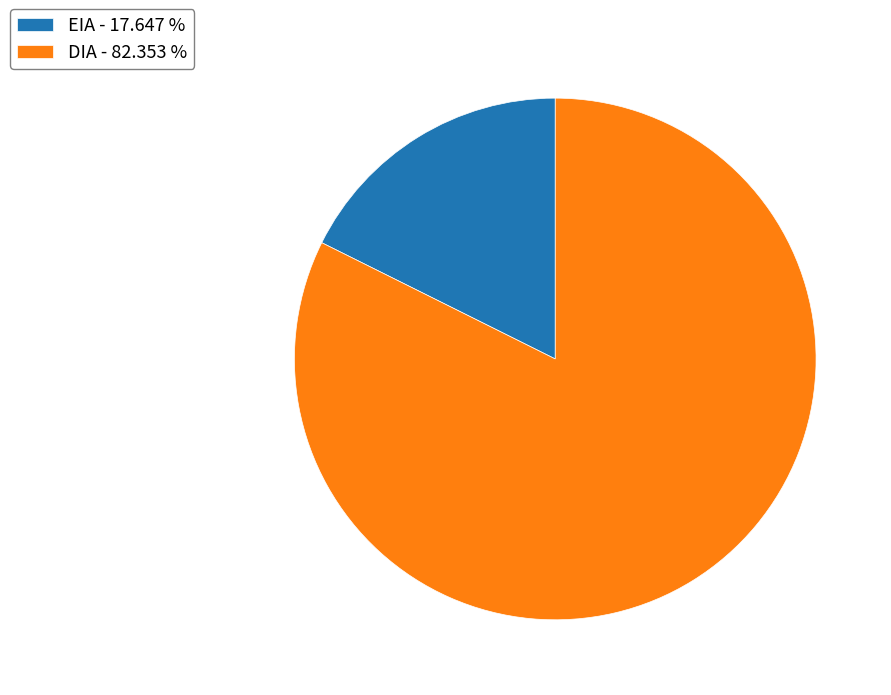

What is the smallest slice in the pie chart?

EIA